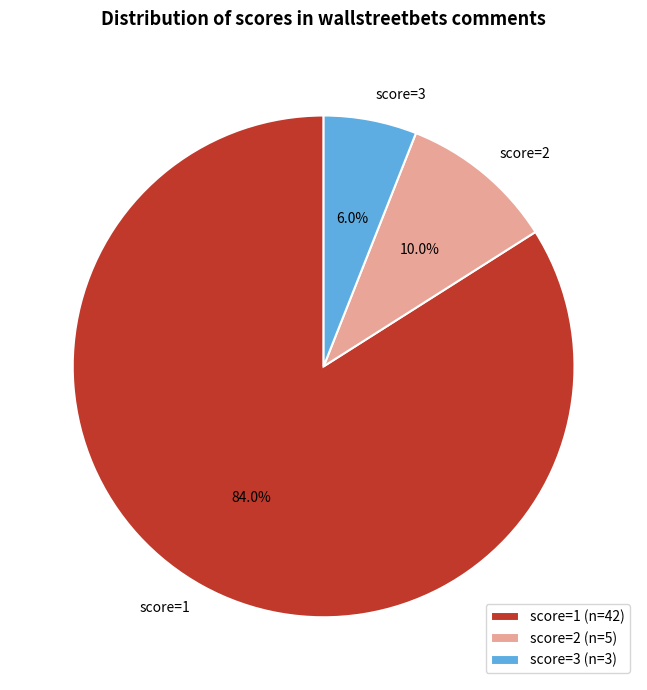

Is it true that score=3 is 6% of the pie?

True